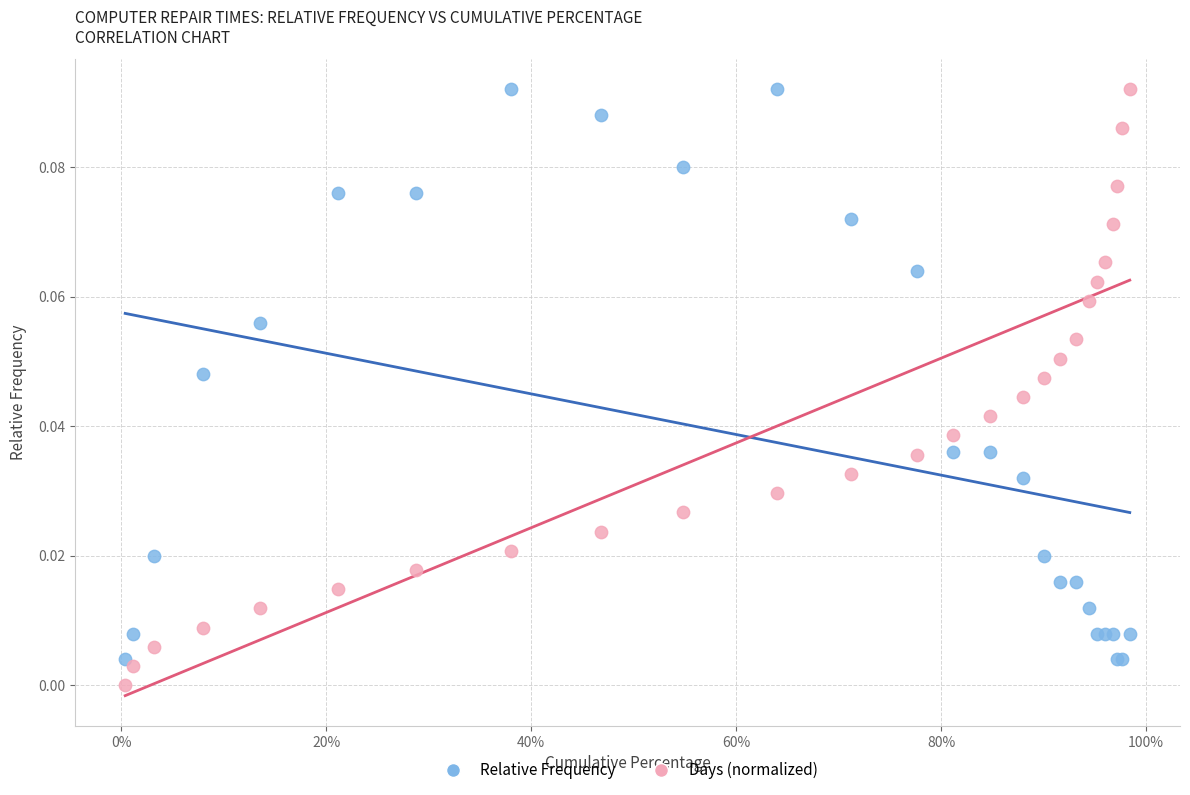

What is the X range (max minus min) for the scatter plot?

1.0